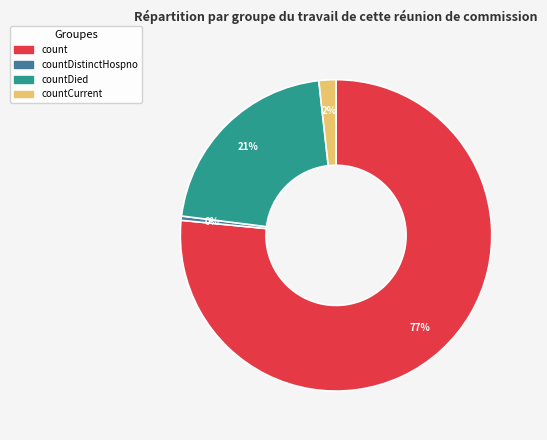

Does any single category account for the majority?

Yes